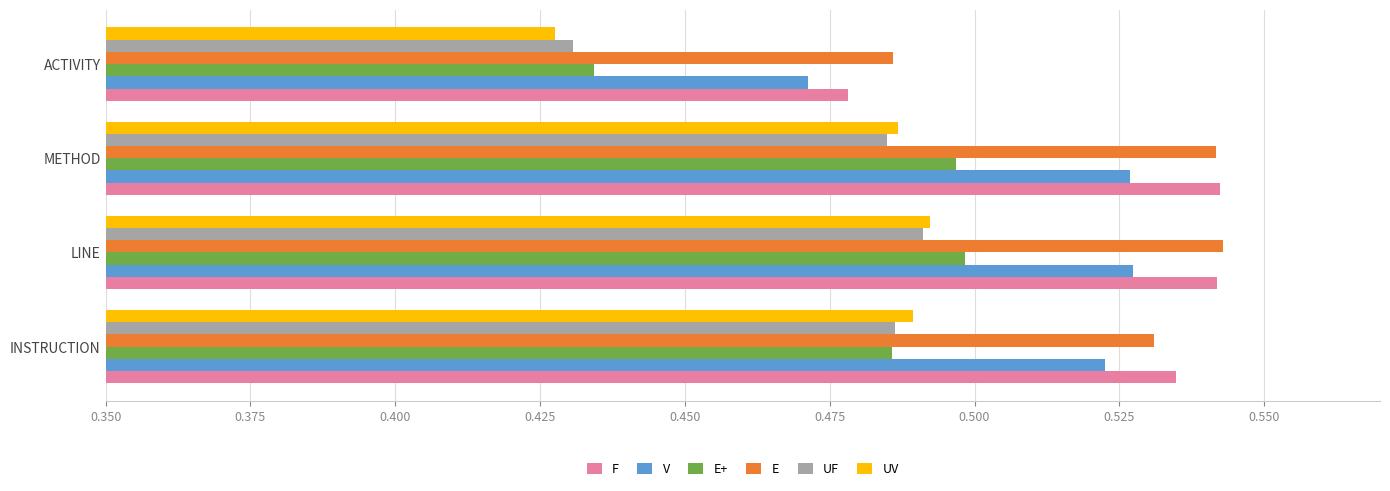

At how many categories does at least one series exceed 0?

4